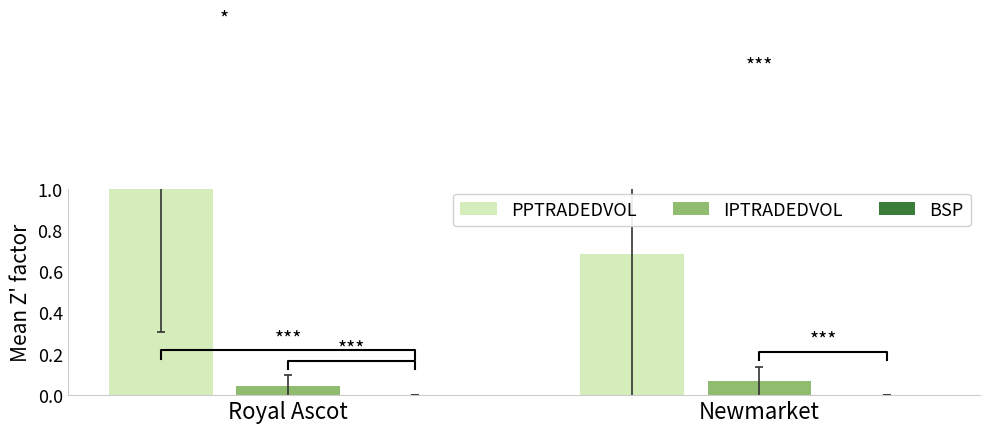

What is the average value of the PPTRADEDVOL series?

0.8